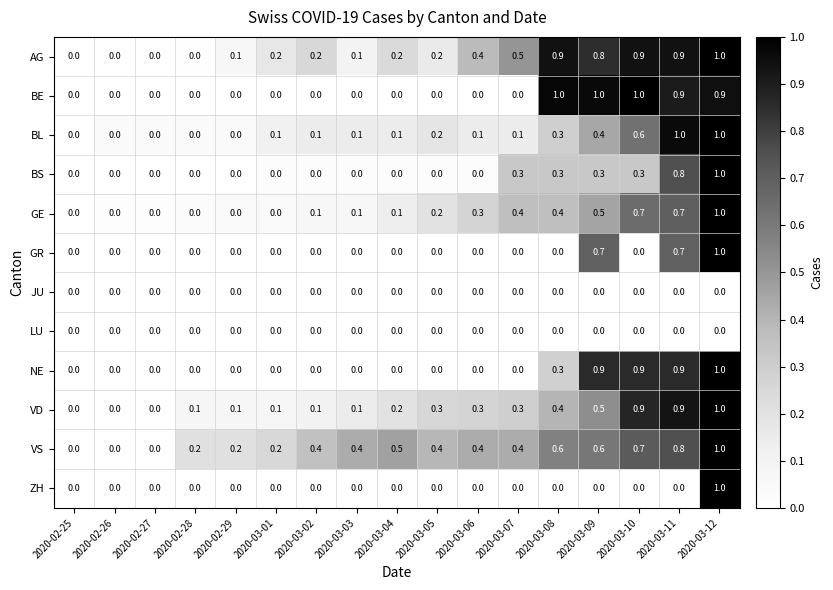

What is the highest value of the VD series?

1.0